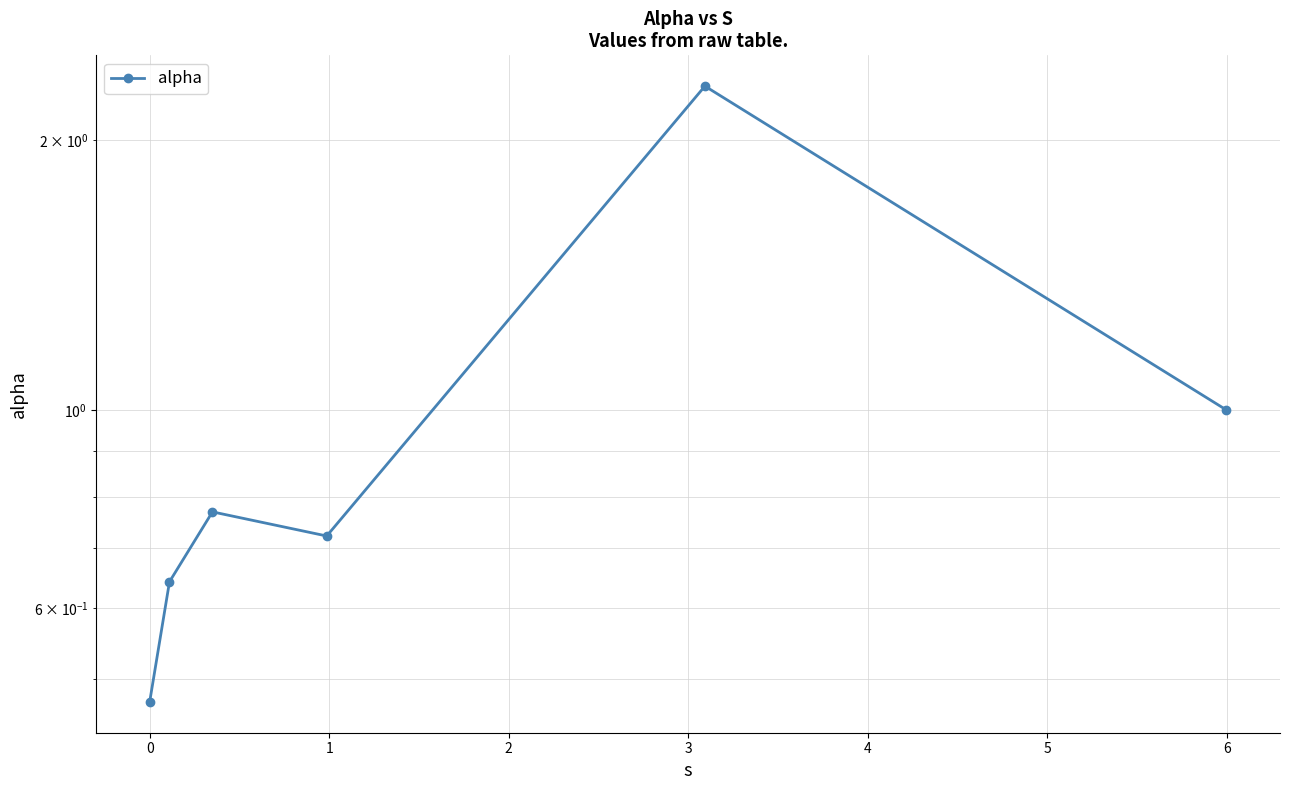

How many interior local valleys (lower than both neighbors) does the data have?

1